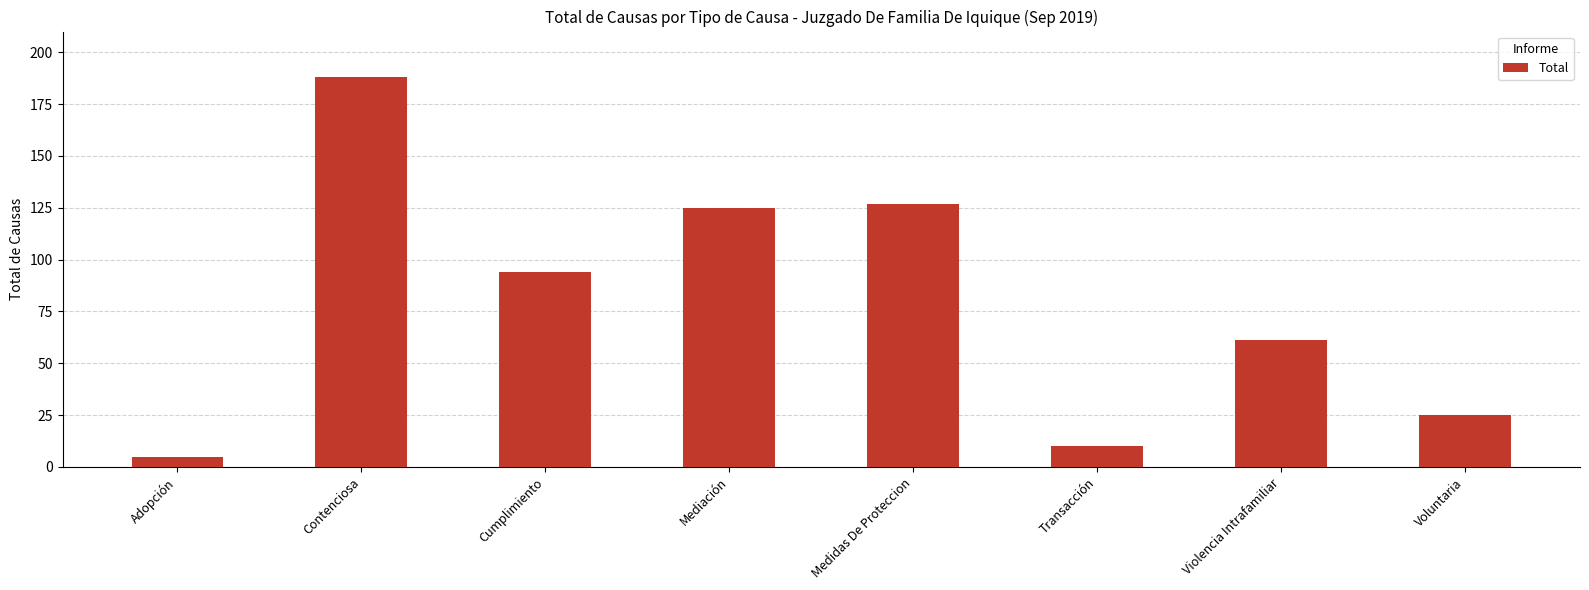

List the labels in order of value, smallest first.

Adopción, Transacción, Voluntaria, Violencia Intrafamiliar, Cumplimiento, Mediación, Medidas De Proteccion, Contenciosa